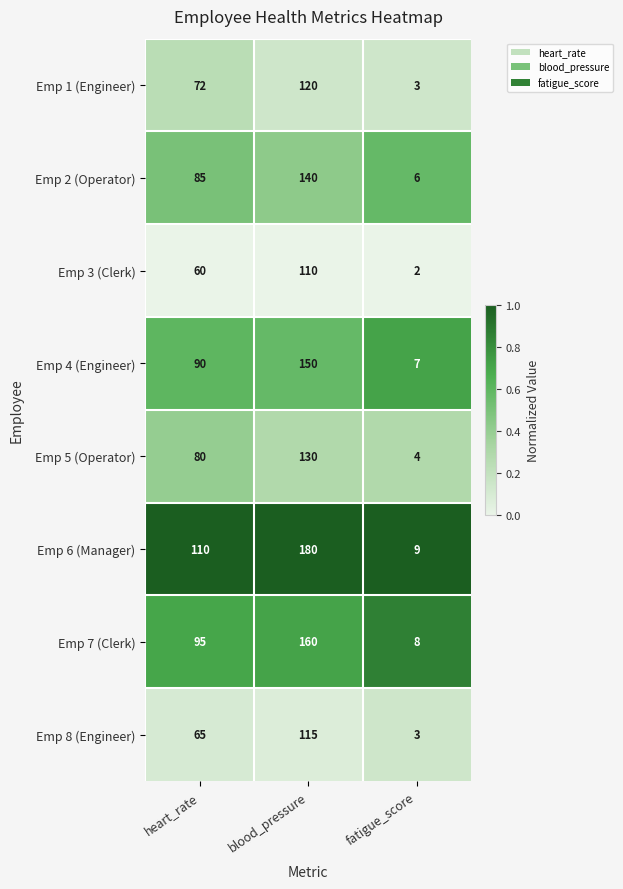

List the labels in order of Emp 8 (Engineer) value, largest first.

blood_pressure, heart_rate, fatigue_score